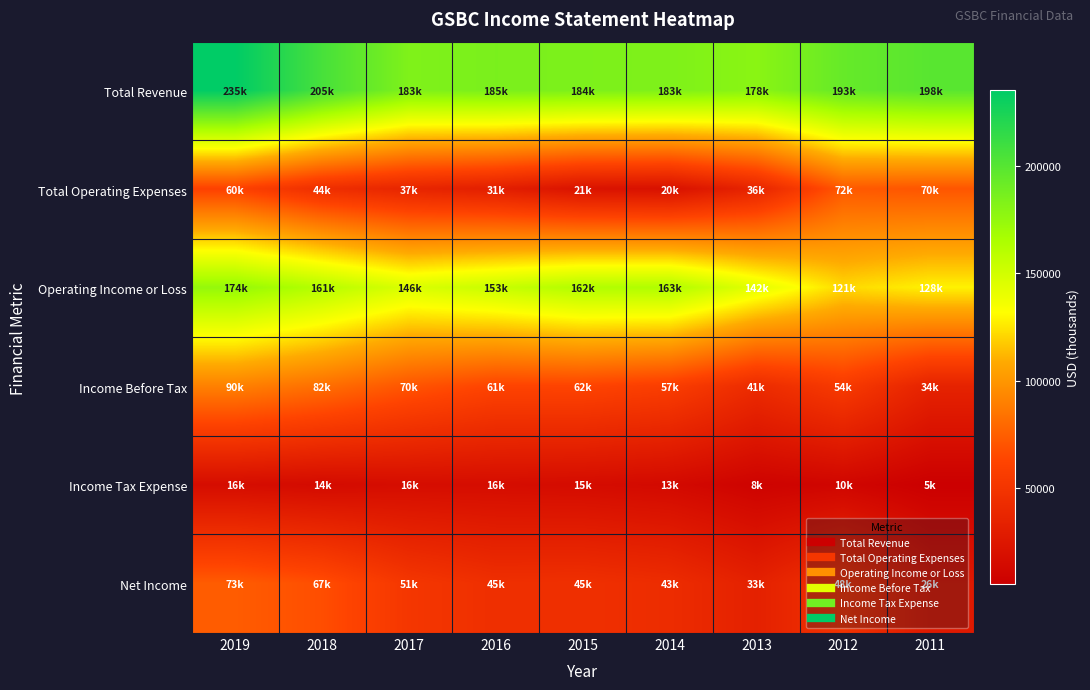

What is the smallest value displayed?

5200